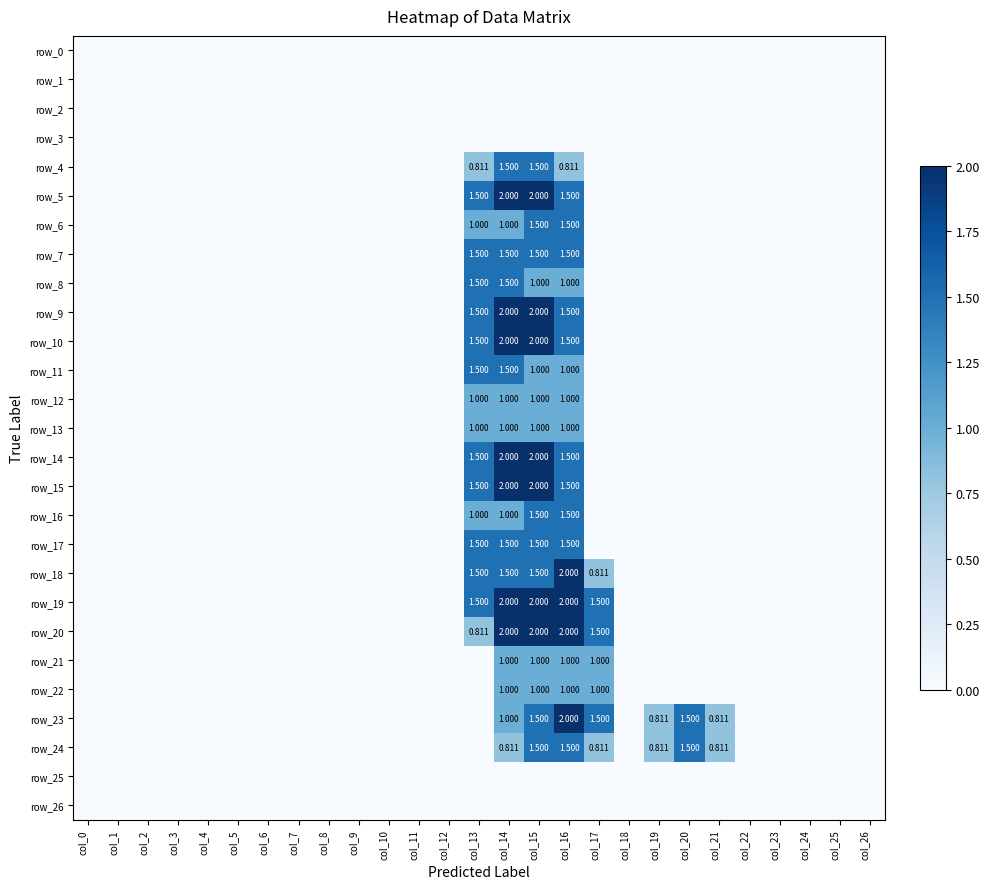

How many values in the row_23 series exceed 0?

7